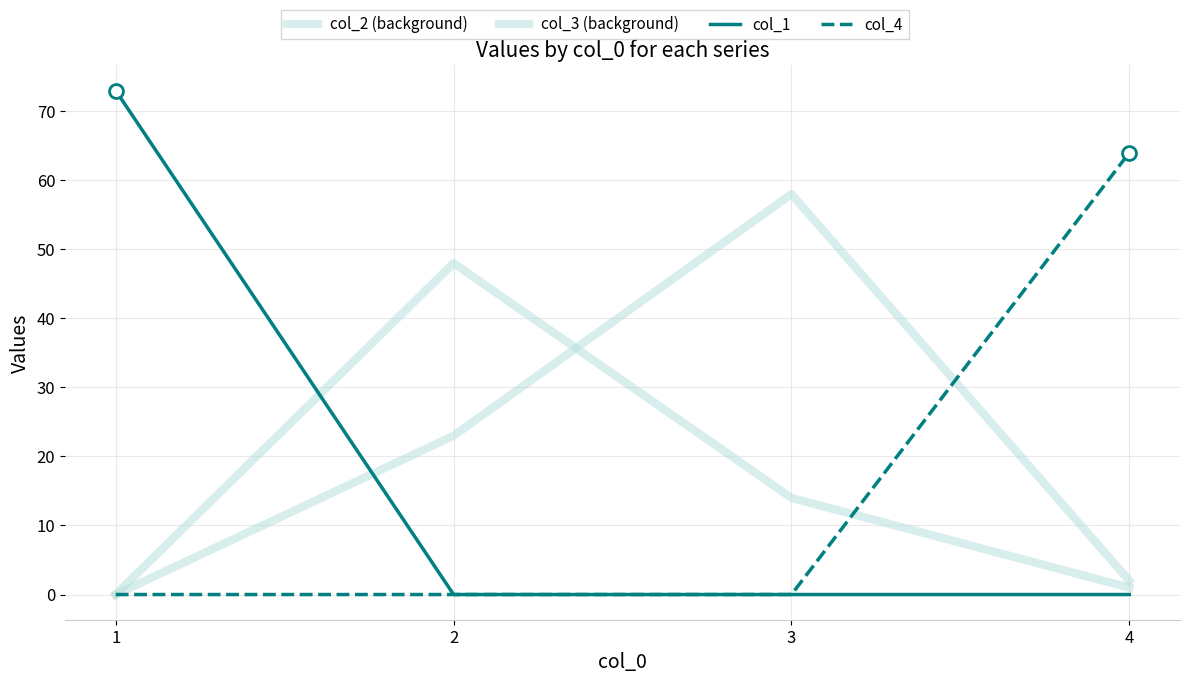

Reading right to left, what are all the values shown in this chart?

col_2 (background): 1	14	48	0
col_3 (background): 2	58	23	0
col_1: 0	0	0	73
col_4: 64	0	0	0